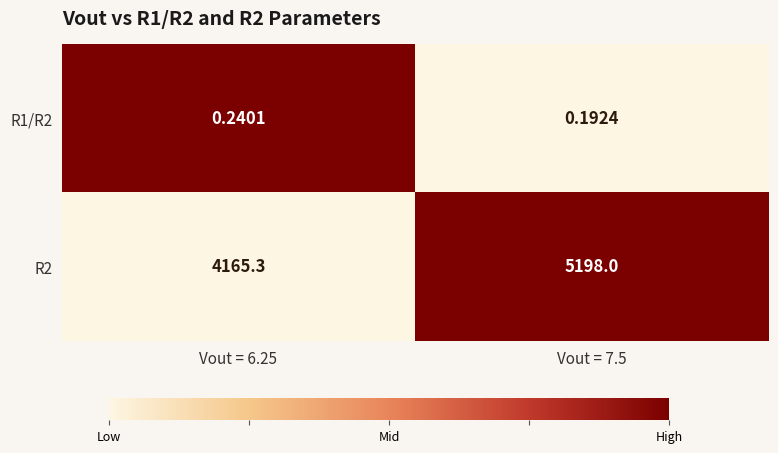

At which category is the sum across all series the highest?

Vout = 7.5